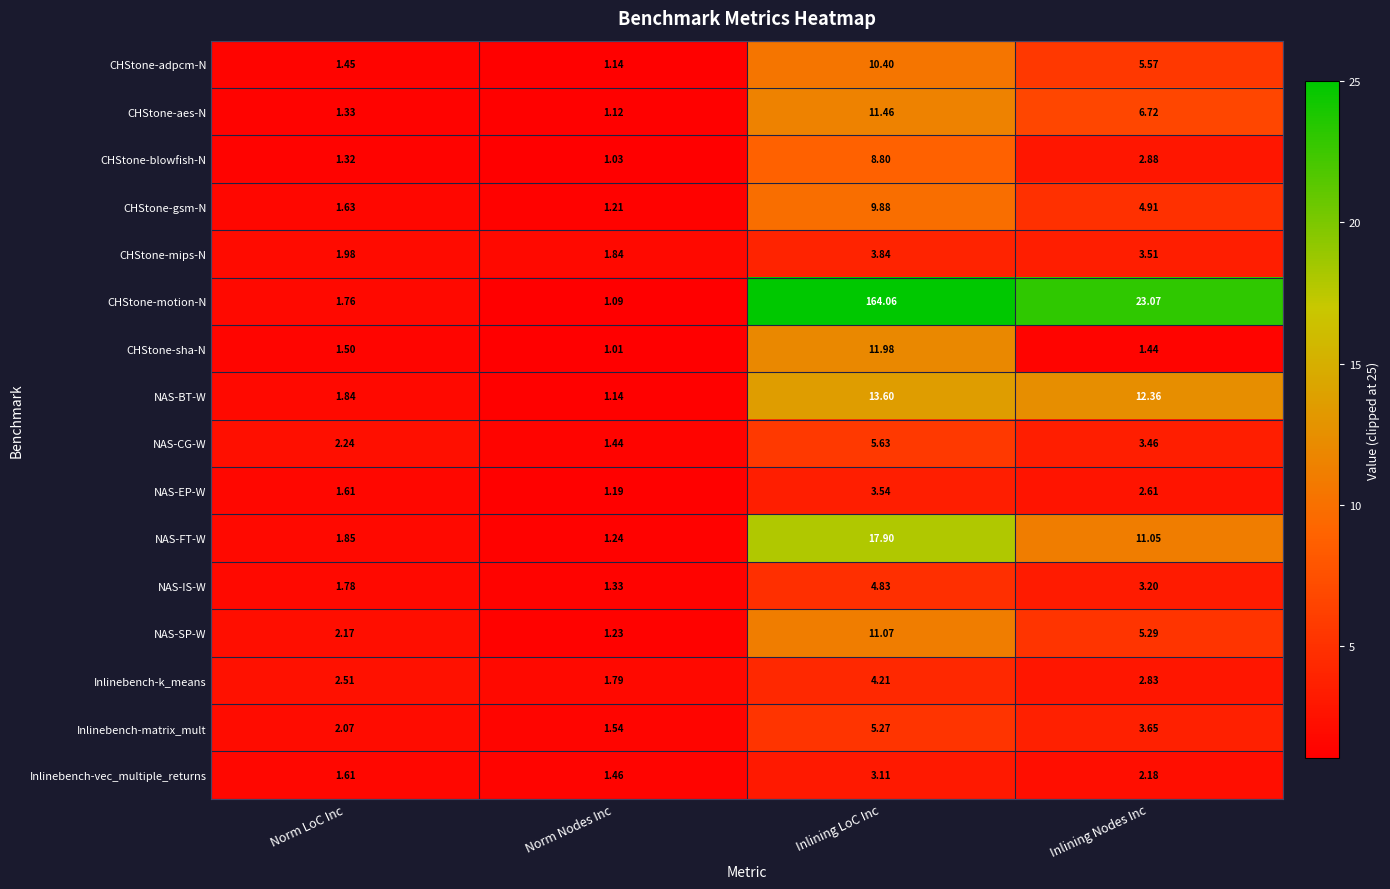

Count the number of data series in this chart.

16